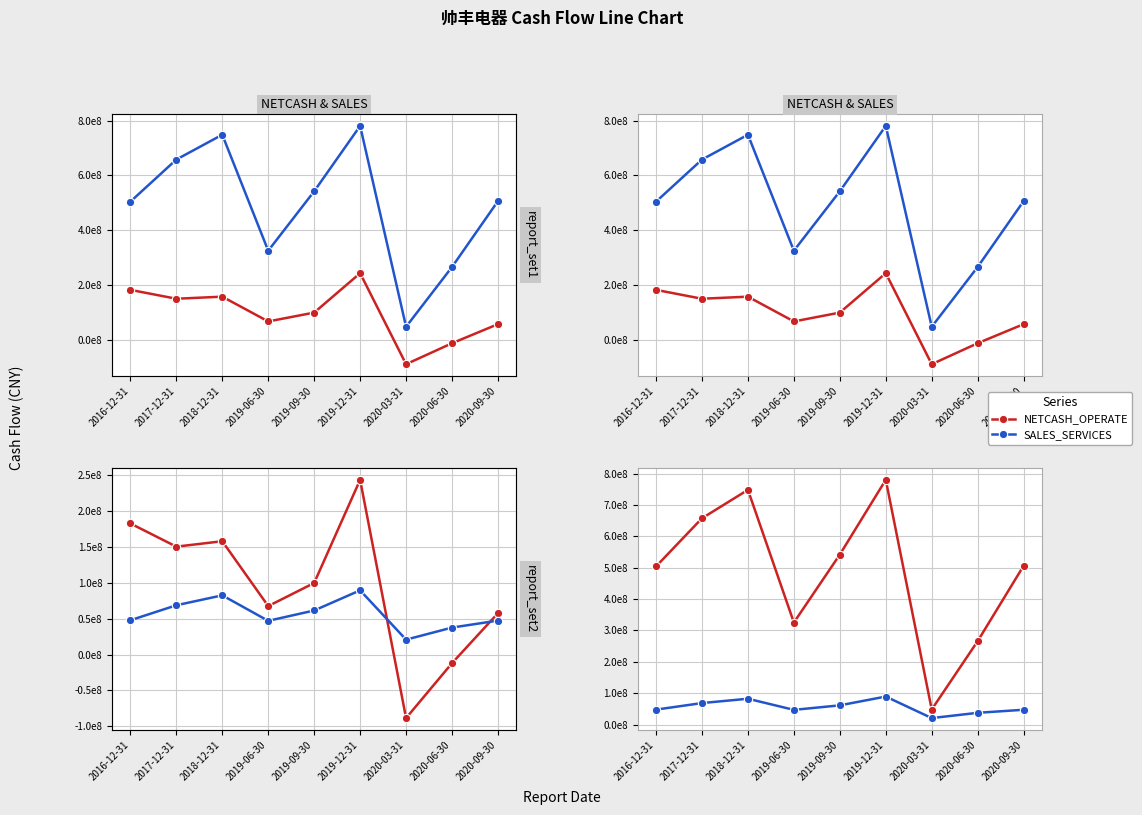

What is the sum of all NETCASH_OPERATE values?

857959063.9